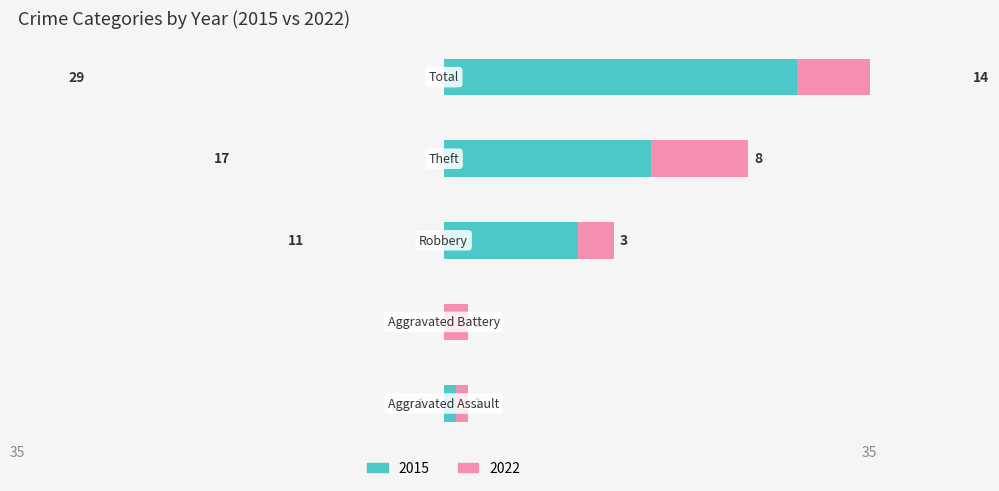

What are all the series names shown in the legend?

2015, 2022